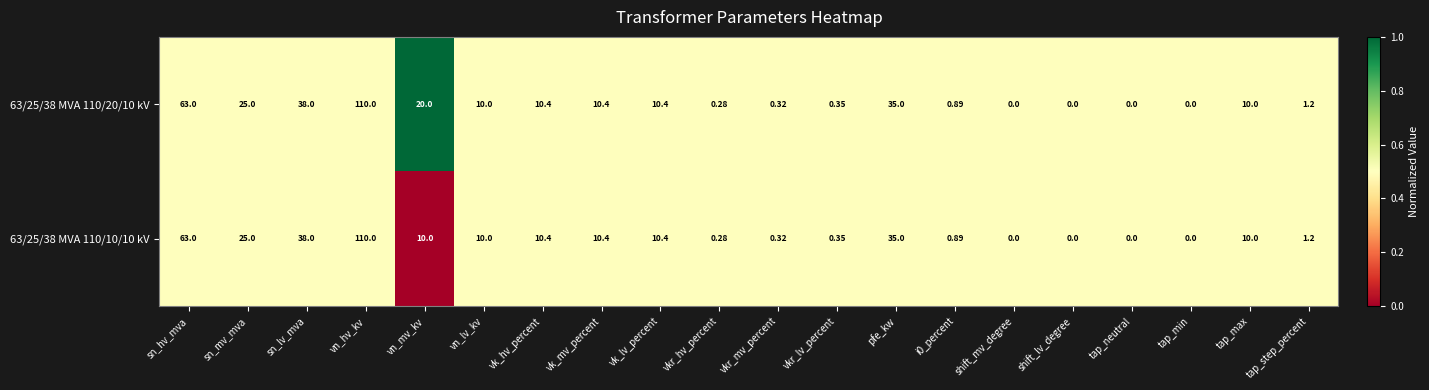

Is the value of 63/25/38 MVA 110/20/10 kV at tap_max greater than the value of 63/25/38 MVA 110/10/10 kV at vk_hv_percent?

No